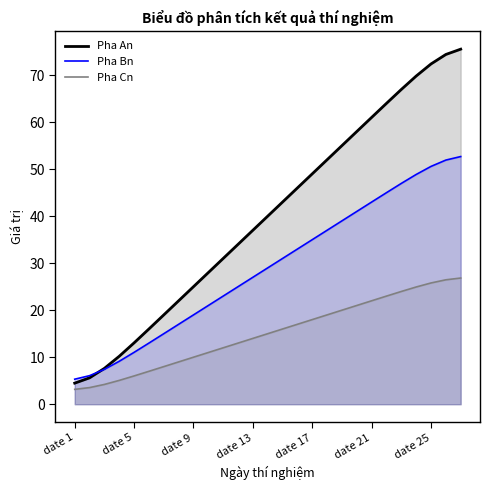

At how many categories does at least one series exceed 11?

23